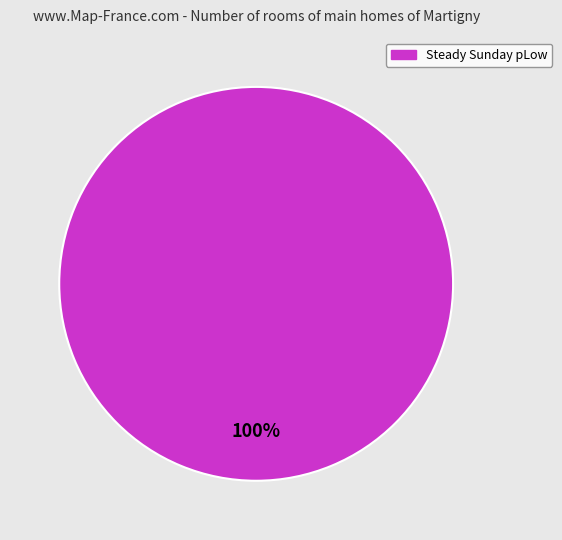

Is there any slice that represents more than half of the pie?

Yes